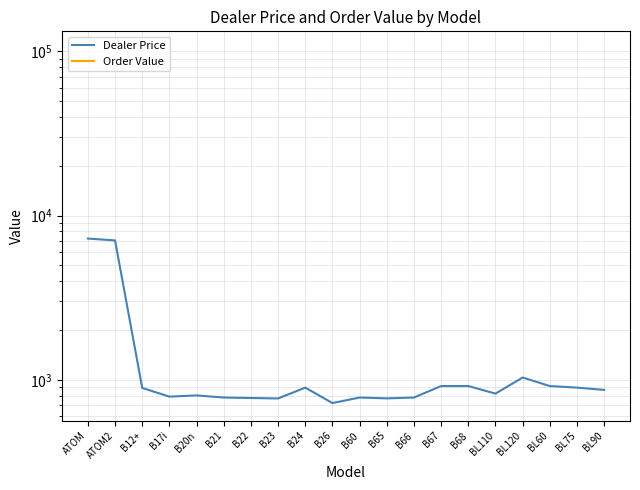

Rank the series by their maximum value, from lowest to highest.

Dealer Price, Order Value